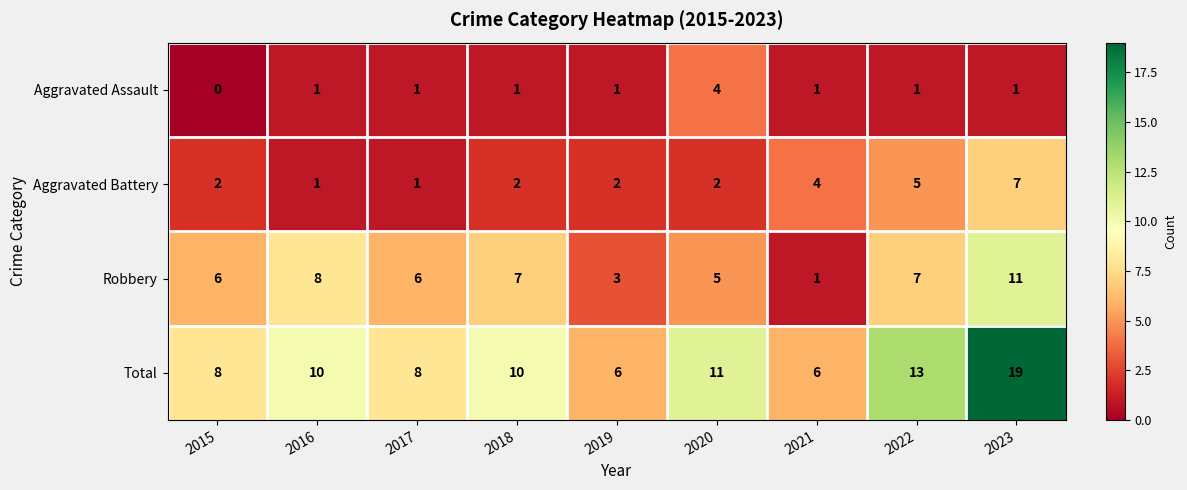

At how many categories does at least one series exceed 9?

5